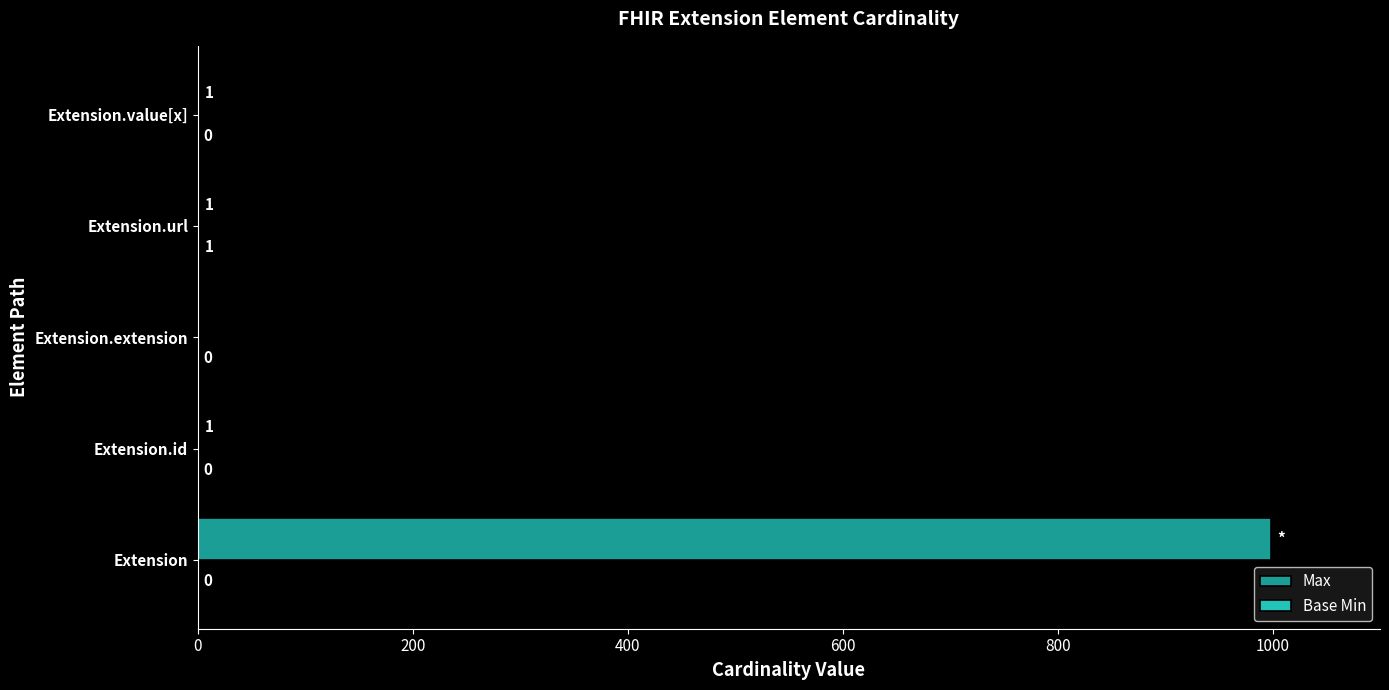

What is the highest value of the Max series?

999